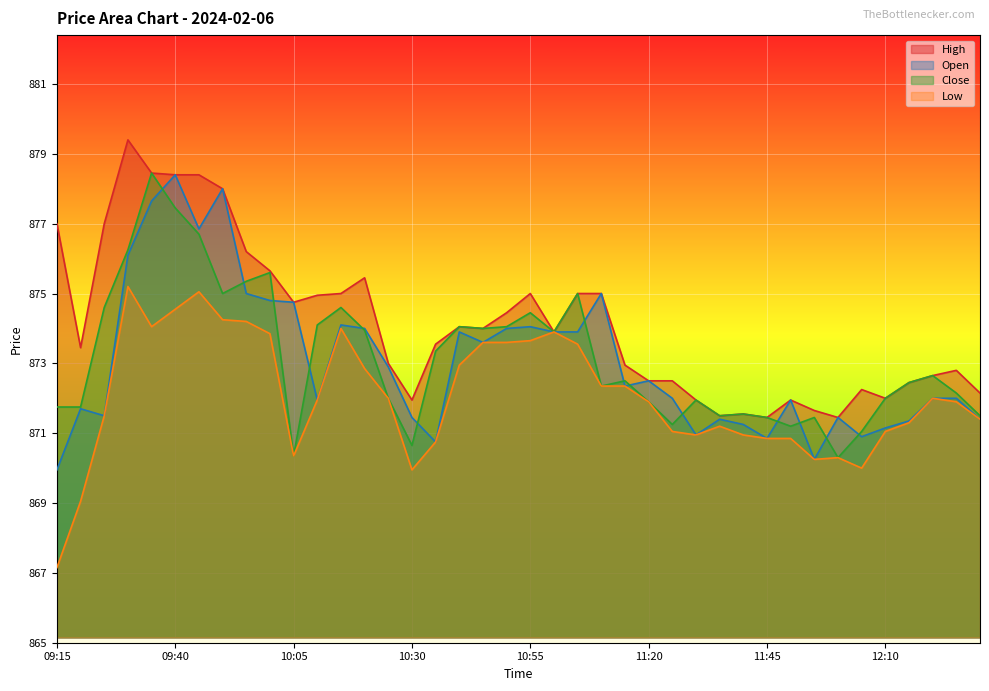

True or false: Low and Close intersect in this chart.

False